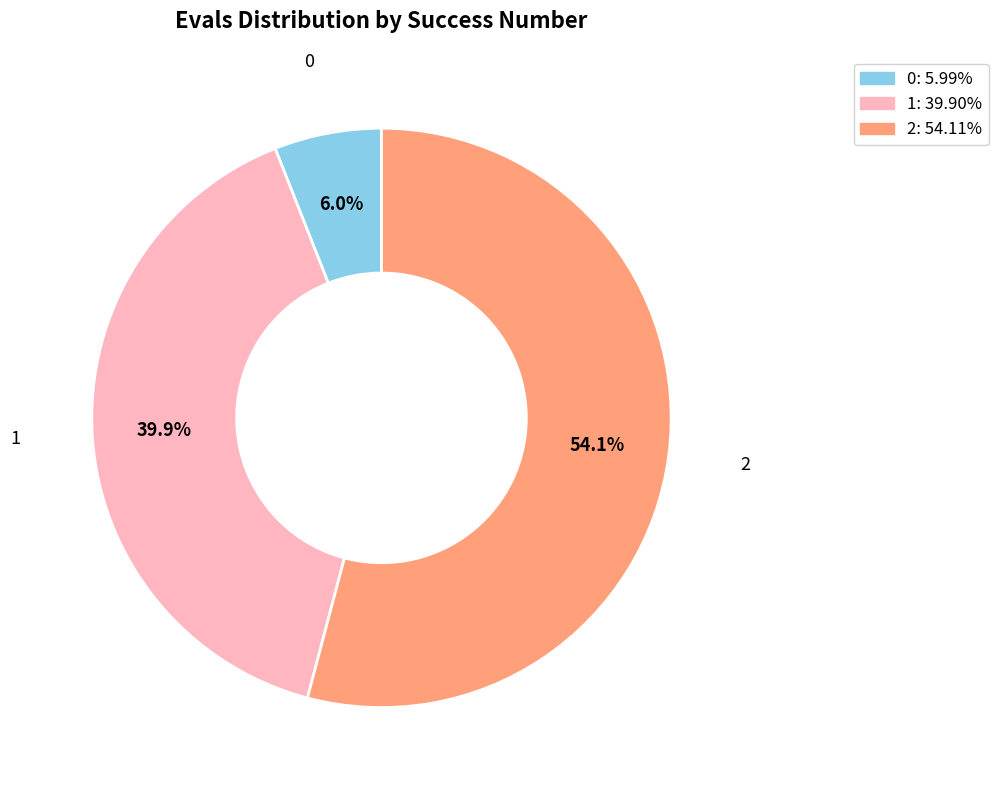

Approximately how many times larger is the value at 2 compared to 1?

1.4